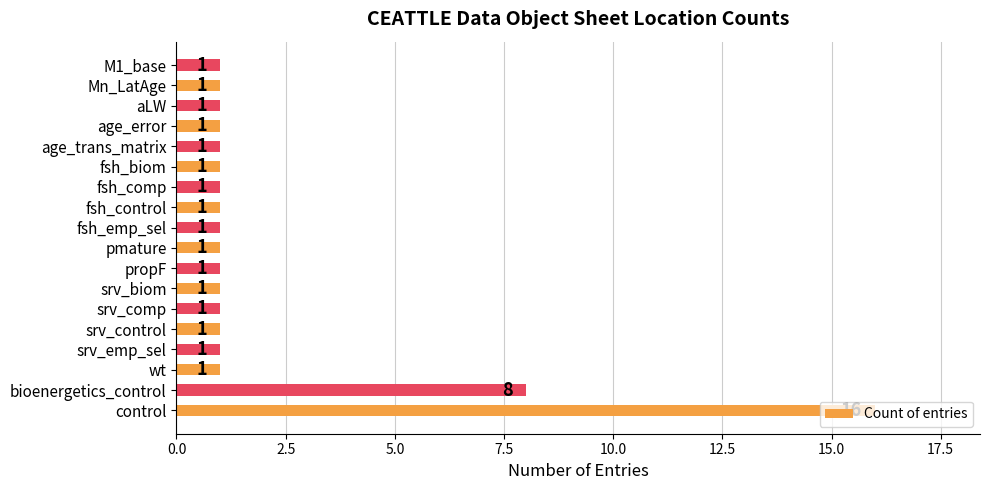

Approximately how many times larger is the value at pmature compared to fsh_biom?

1.0